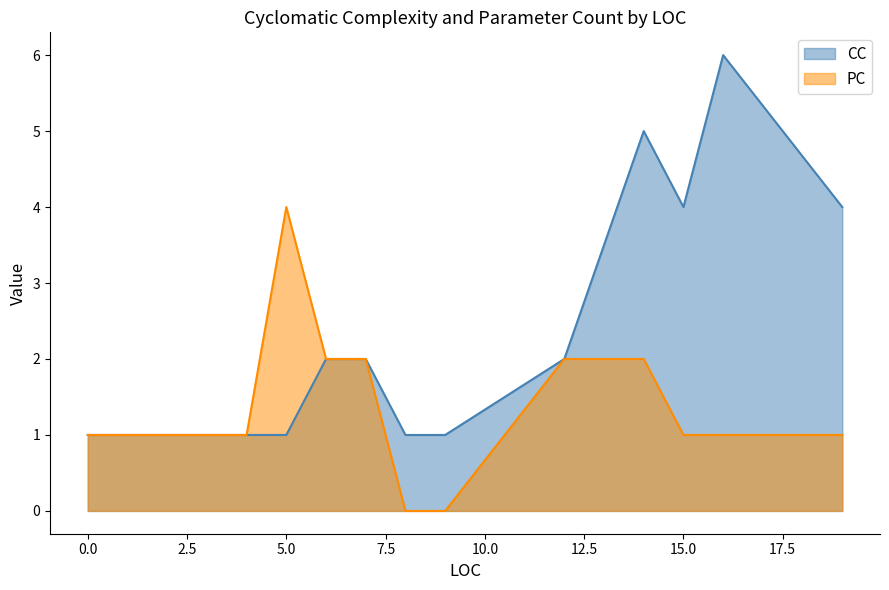

Reading left to right, extract all data points from this chart.

CC: 1	1	1	1	2	2	1	1	2	5	4	6	4
PC: 1	1	1	4	2	2	0	0	2	2	1	1	1